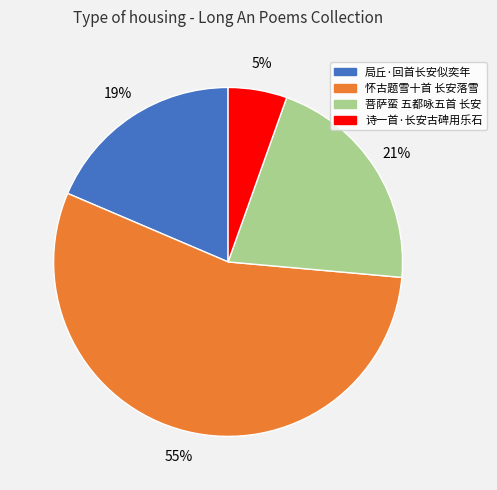

Is the sum of 诗一首·长安古碑用乐石 and 局丘·回首长安似奕年 greater than half?

No